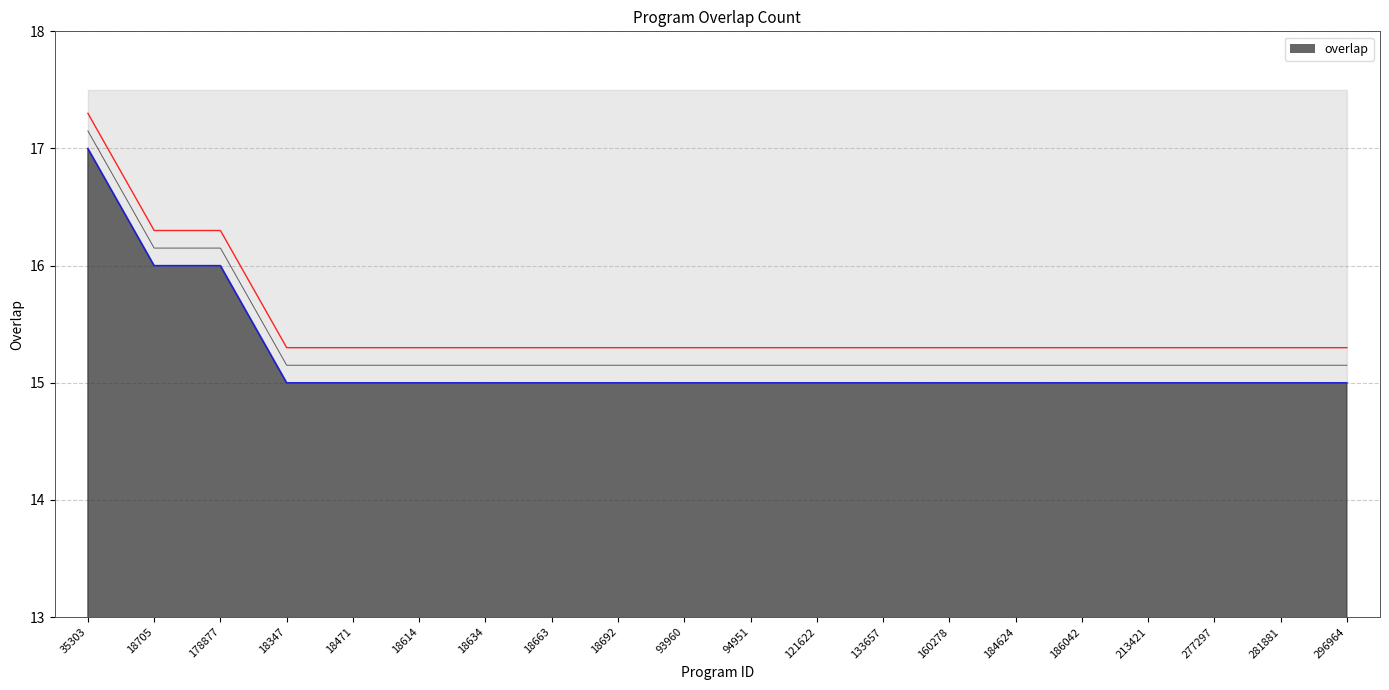

True or false: the data shows 27 at 18347.

False